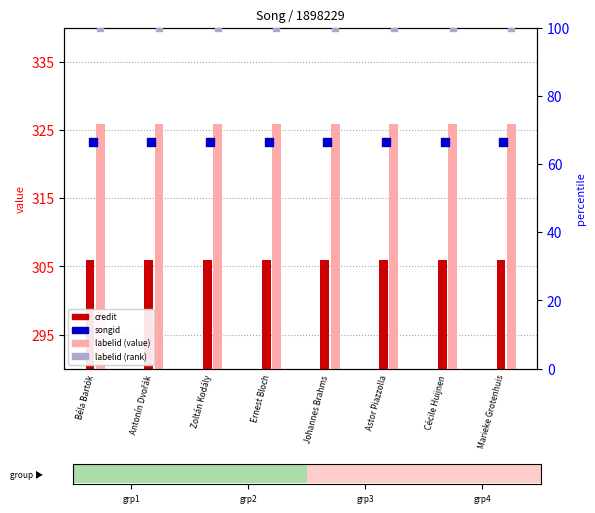

At how many categories does at least one series exceed 300?

8